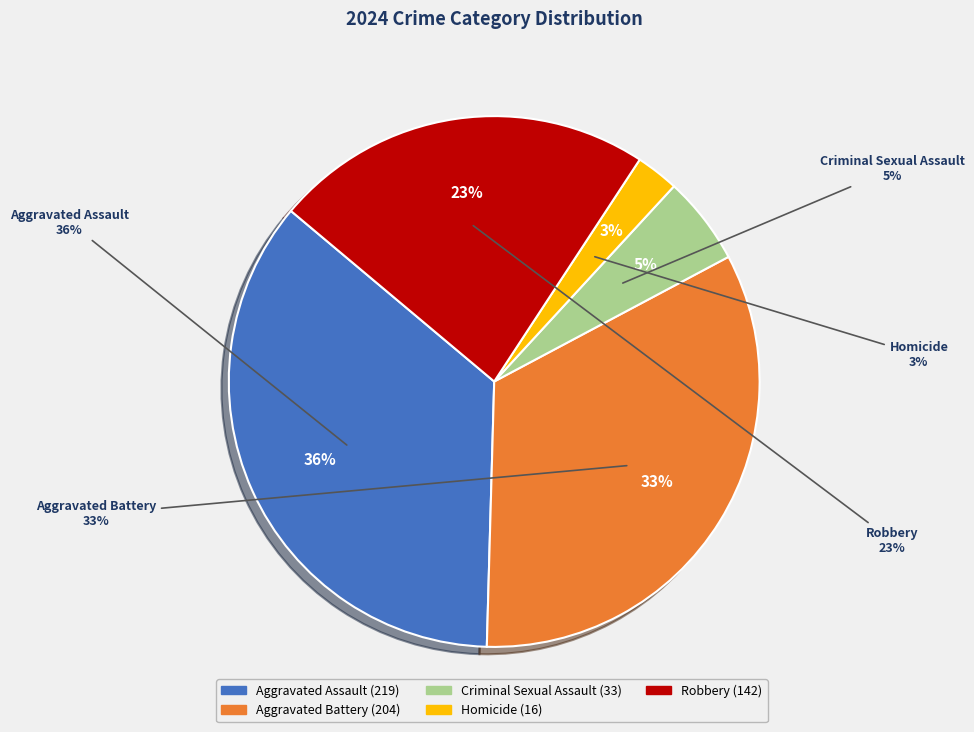

To the nearest percent, what portion does Aggravated Assault represent?

36%